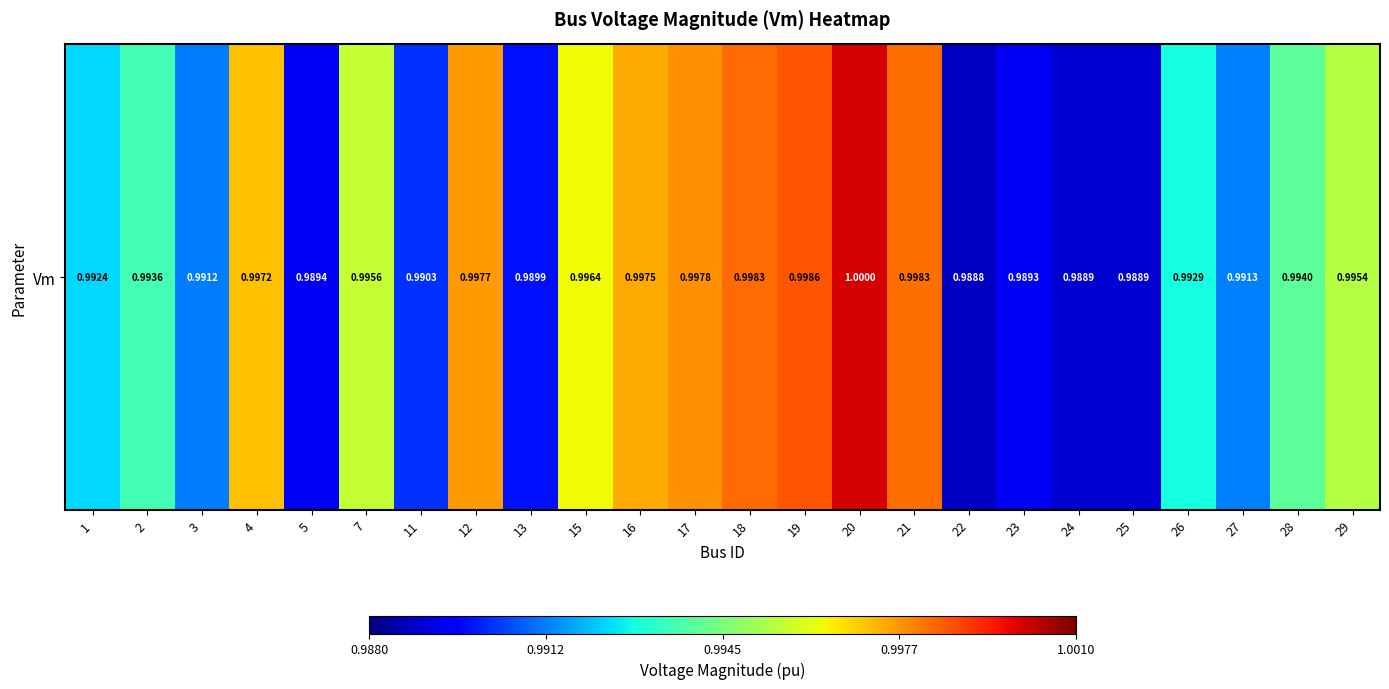

Reading left to right, transcribe all the data shown in this chart.

1=1.0	2=1.0	3=1.0	4=1.0	5=1.0	7=1.0	11=1.0	12=1.0	13=1.0	15=1.0	16=1.0	17=1.0	18=1.0	19=1.0	20=1.0	21=1.0	22=1.0	23=1.0	24=1.0	25=1.0	26=1.0	27=1.0	28=1.0	29=1.0